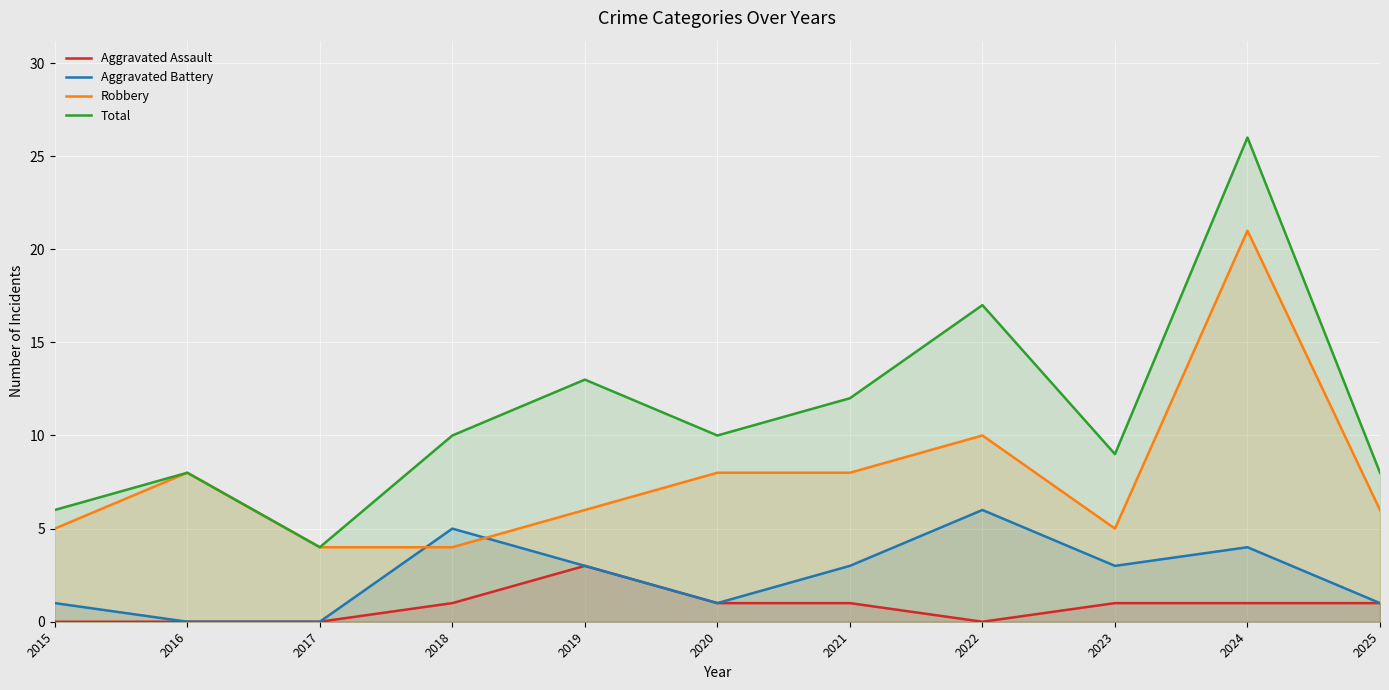

Which series has the largest total across all categories?

Total